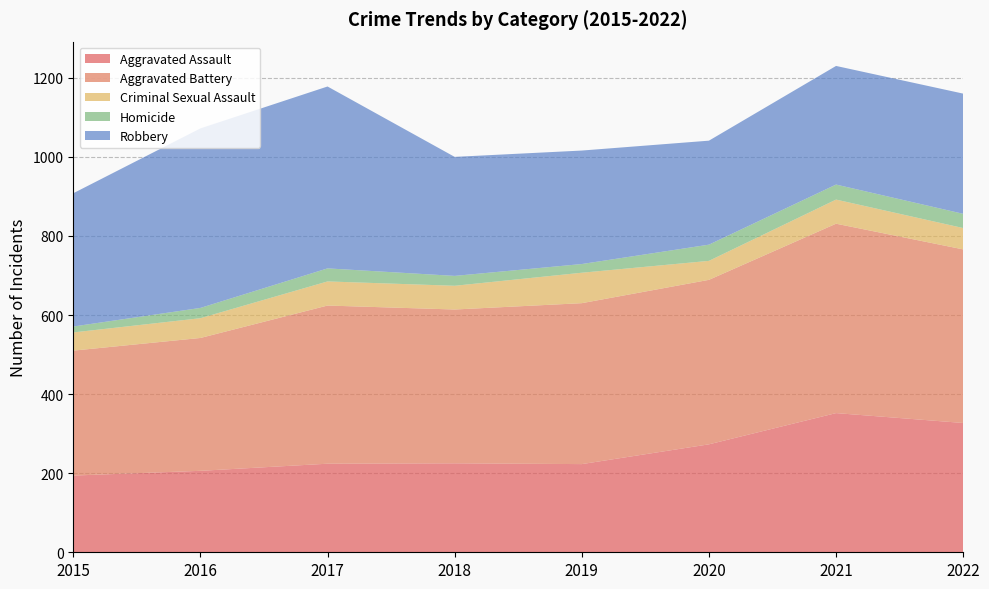

Reading right to left, what are all the values shown in this chart?

Aggravated Assault: 2022=327	2021=352	2020=273	2019=223	2018=225	2017=224	2016=206	2015=194
Aggravated Battery: 2022=439	2021=479	2020=416	2019=407	2018=389	2017=400	2016=336	2015=316
Criminal Sexual Assault: 2022=54	2021=61	2020=48	2019=77	2018=60	2017=61	2016=50	2015=46
Homicide: 2022=36	2021=38	2020=41	2019=22	2018=25	2017=33	2016=26	2015=15
Robbery: 2022=304	2021=300	2020=263	2019=287	2018=301	2017=460	2016=454	2015=337